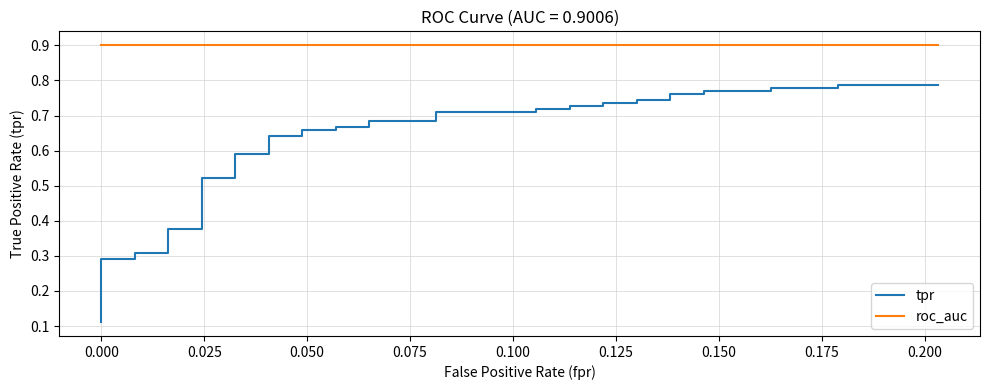

List the series in order of their overall mean, highest first.

roc_auc, tpr